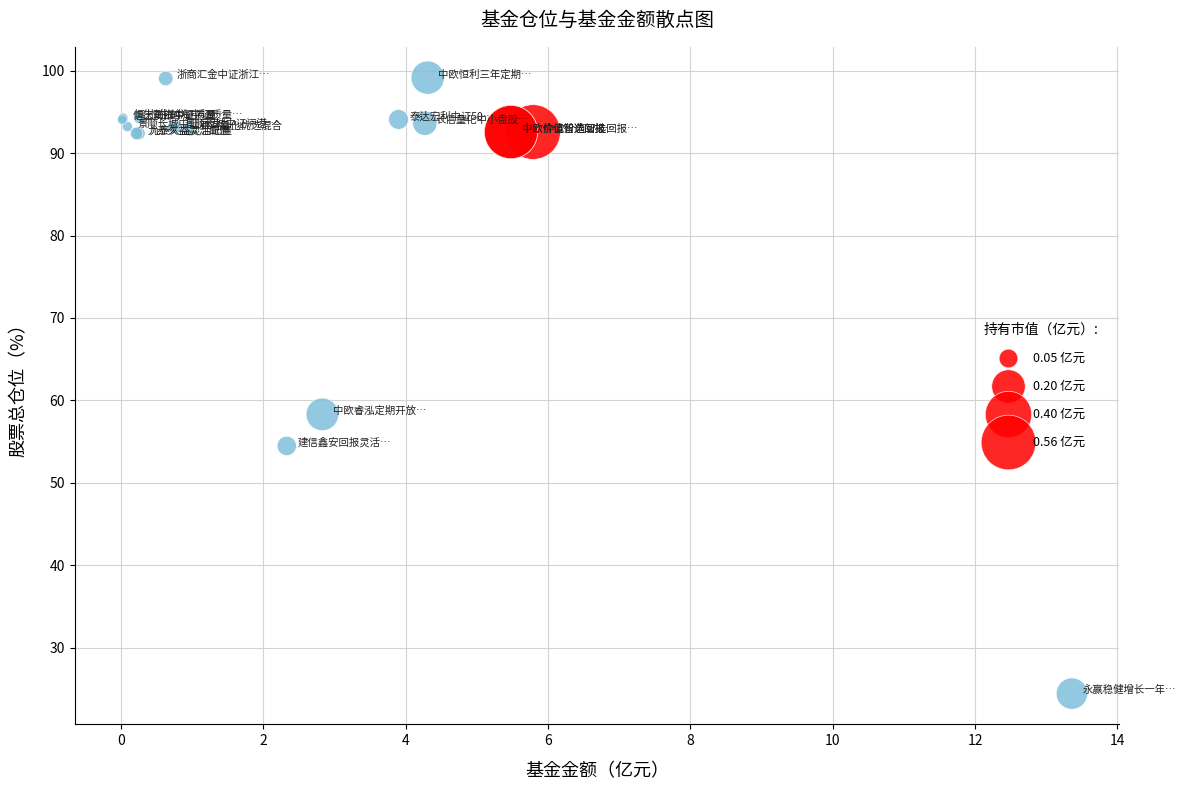

What Y value in the scatter plot is closest to 61?

58.3